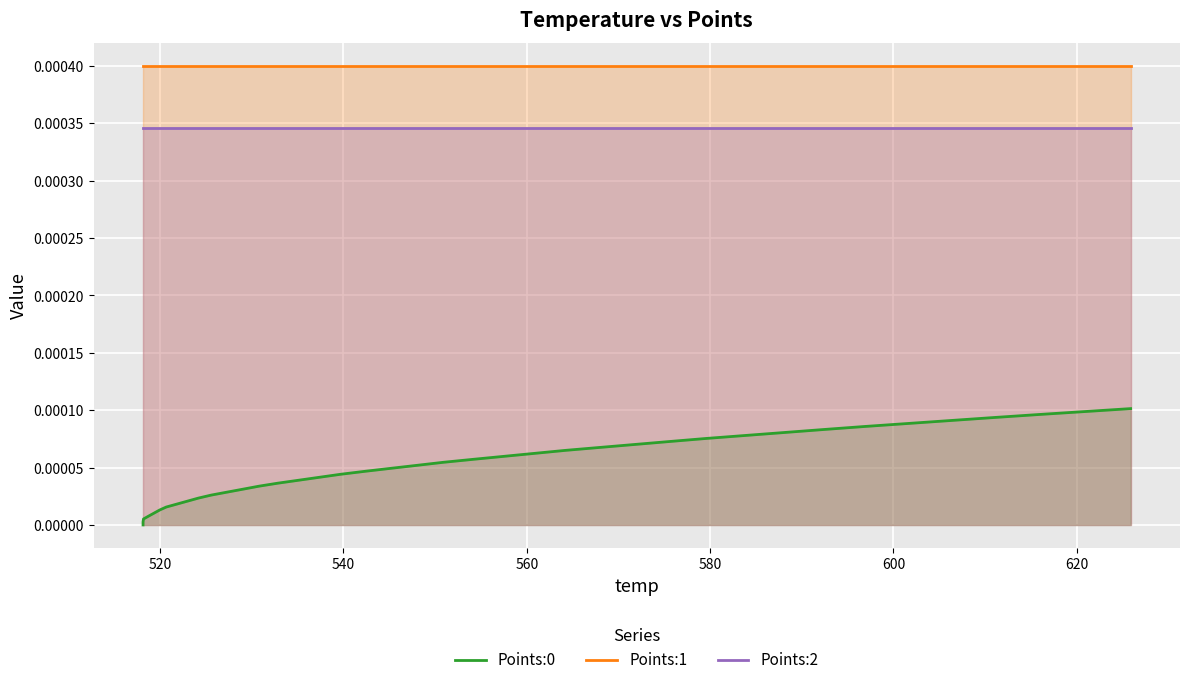

Is the value of Points:1 at 10 greater than the value of Points:2 at 520?

Yes